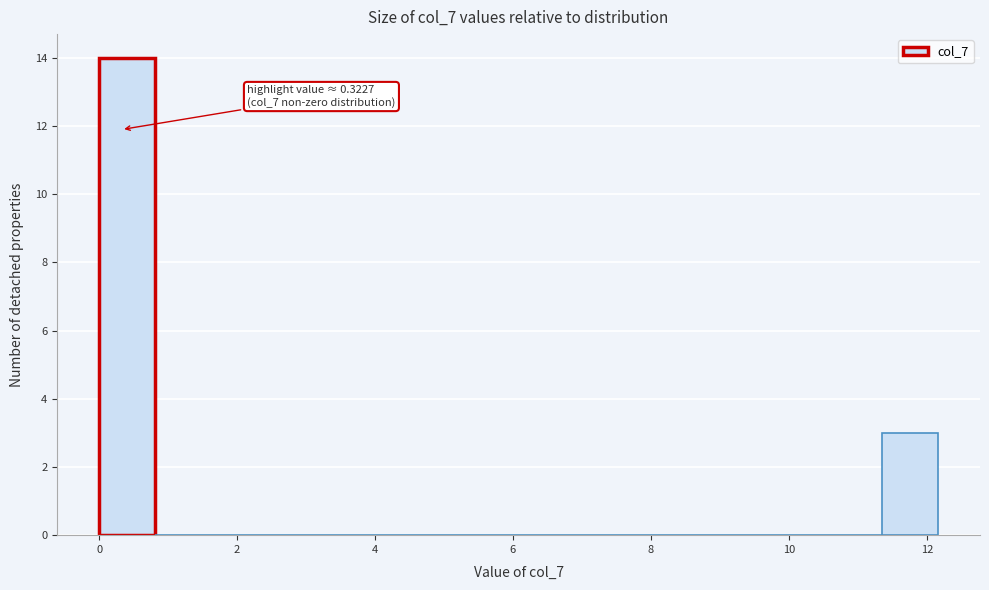

Which range on the x-axis has the tallest bar?

0.0 to 0.8